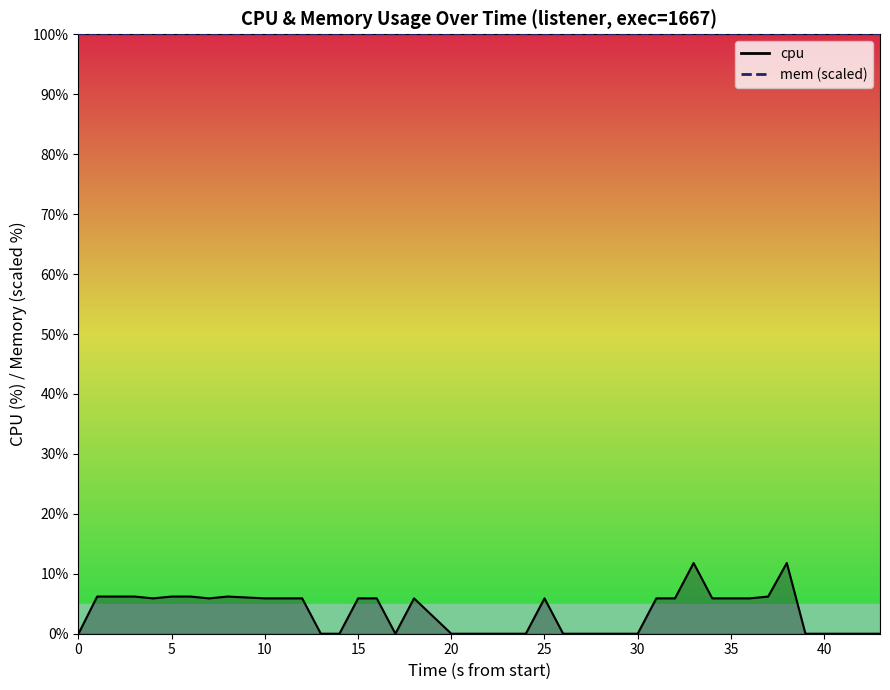

Count the number of data series in this chart.

2